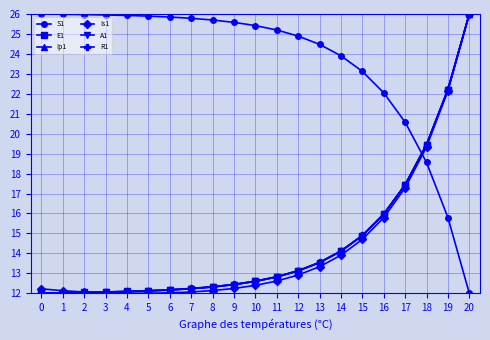

What is the difference between the maximum and minimum values in the S1 series?

14.0